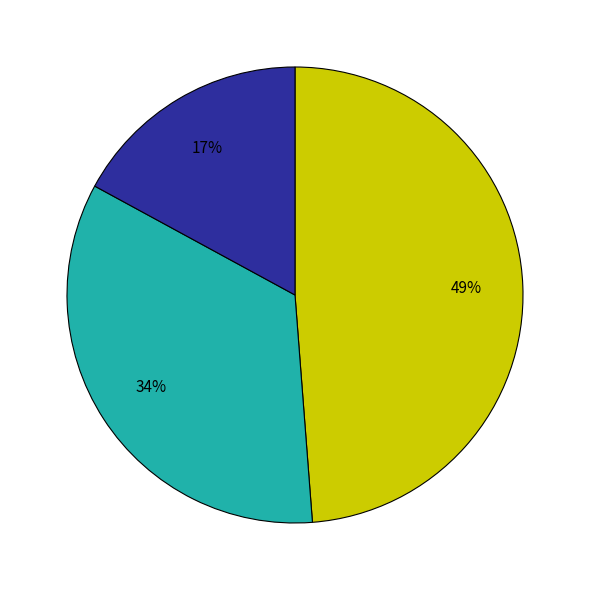

Is there a majority slice in this chart?

No